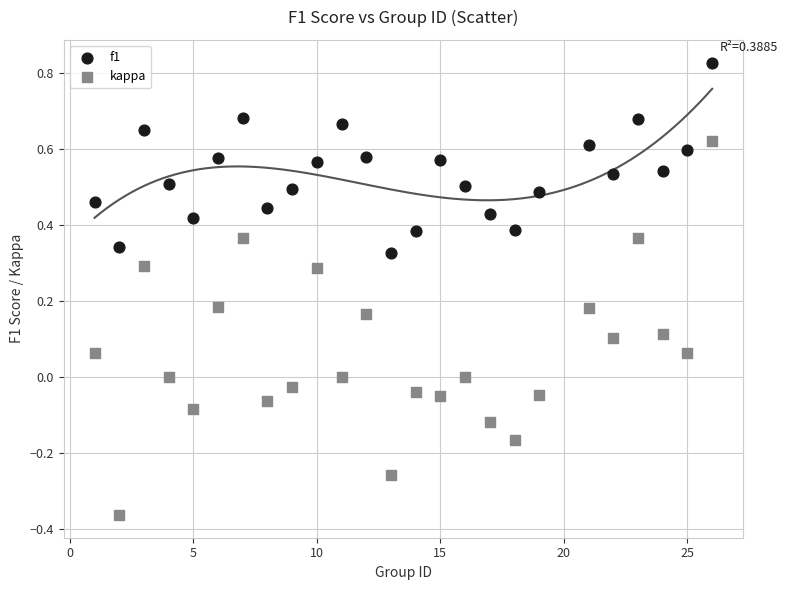

Which series contains the lowest Y value?

kappa